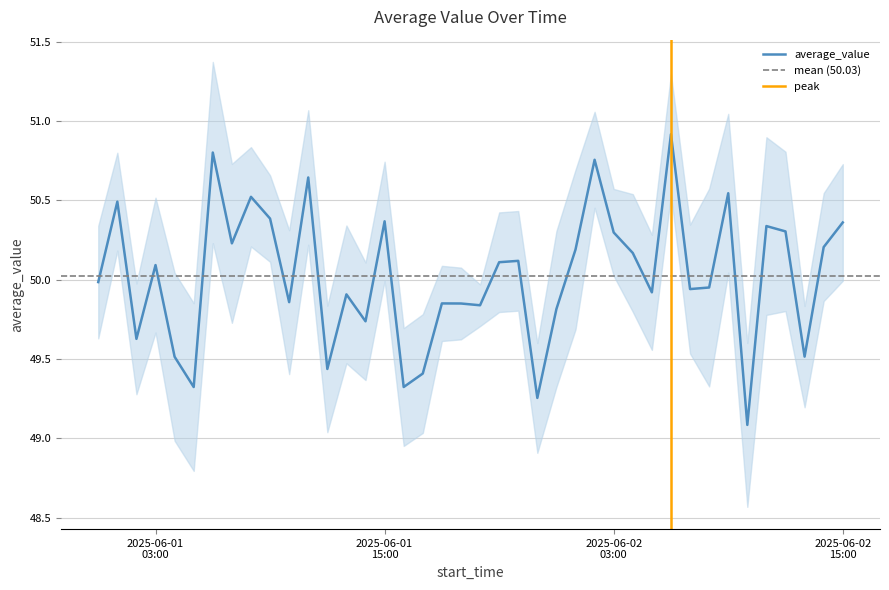

What is the maximum value for average_value?

50.9